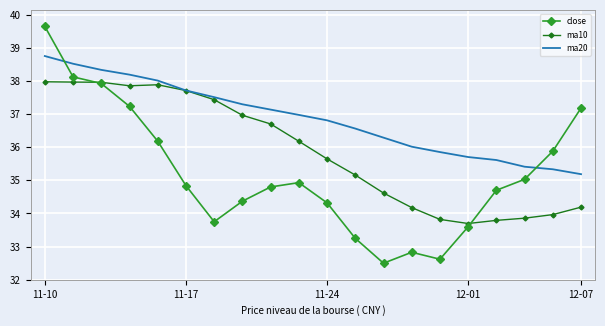

Which series has the largest range (max minus min)?

close